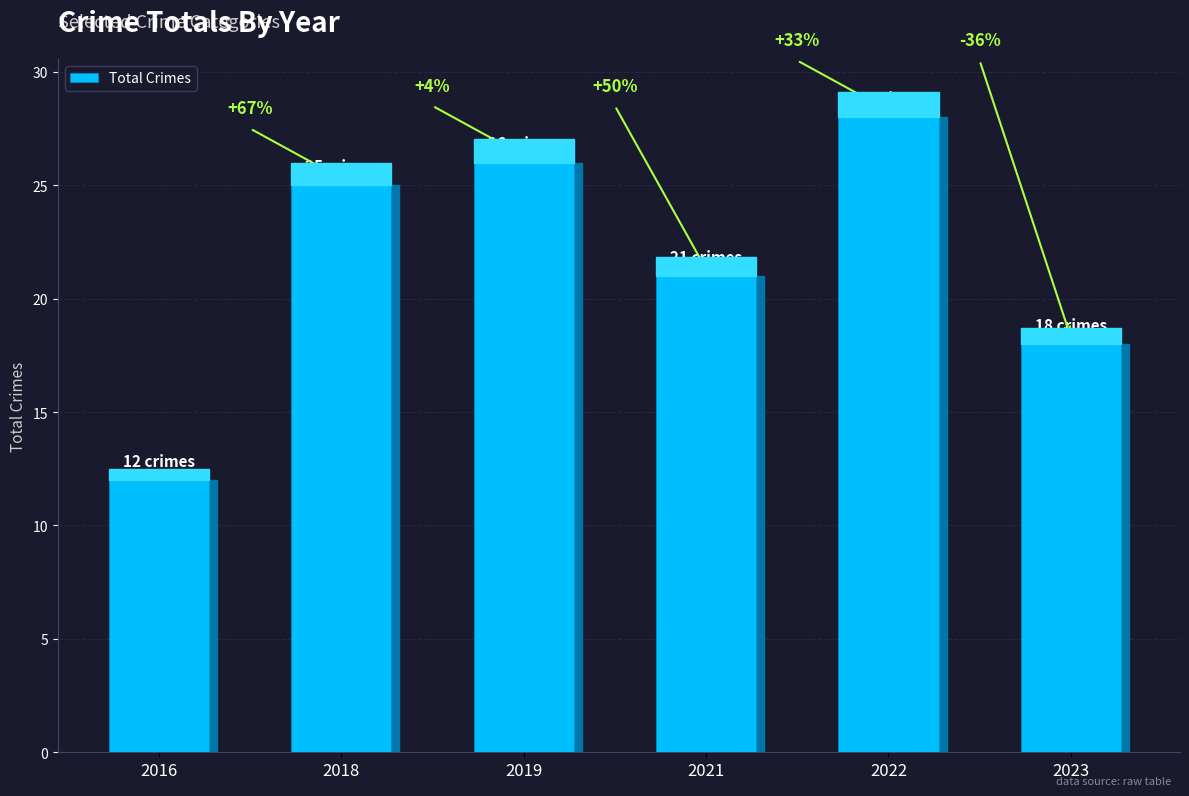

The chart shows a value of 21 at 2021. True or false?

True